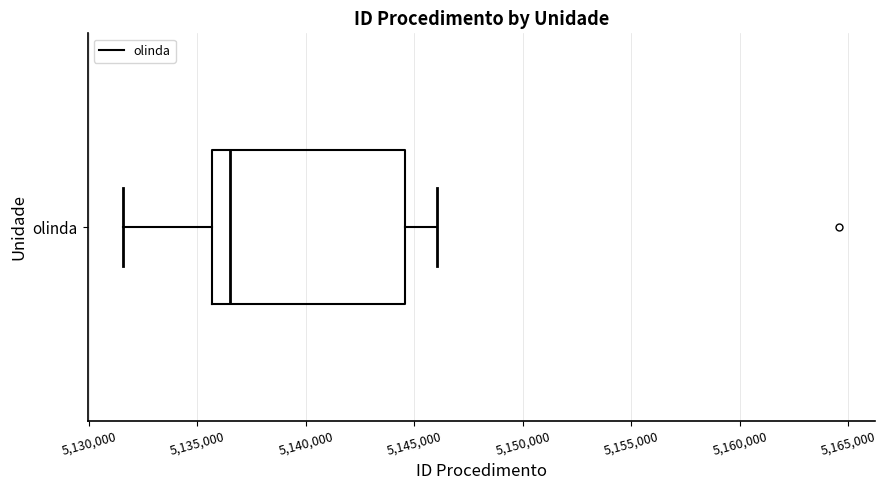

Read this box plot against the x-axis: the position of the median line, the range covered by the box, and the ends of both whiskers. The values are not printed on the chart, so give them approximately, as read against the axis.

median 5136500, box 5135500 to 5144500, whiskers 5131500 to 5146000